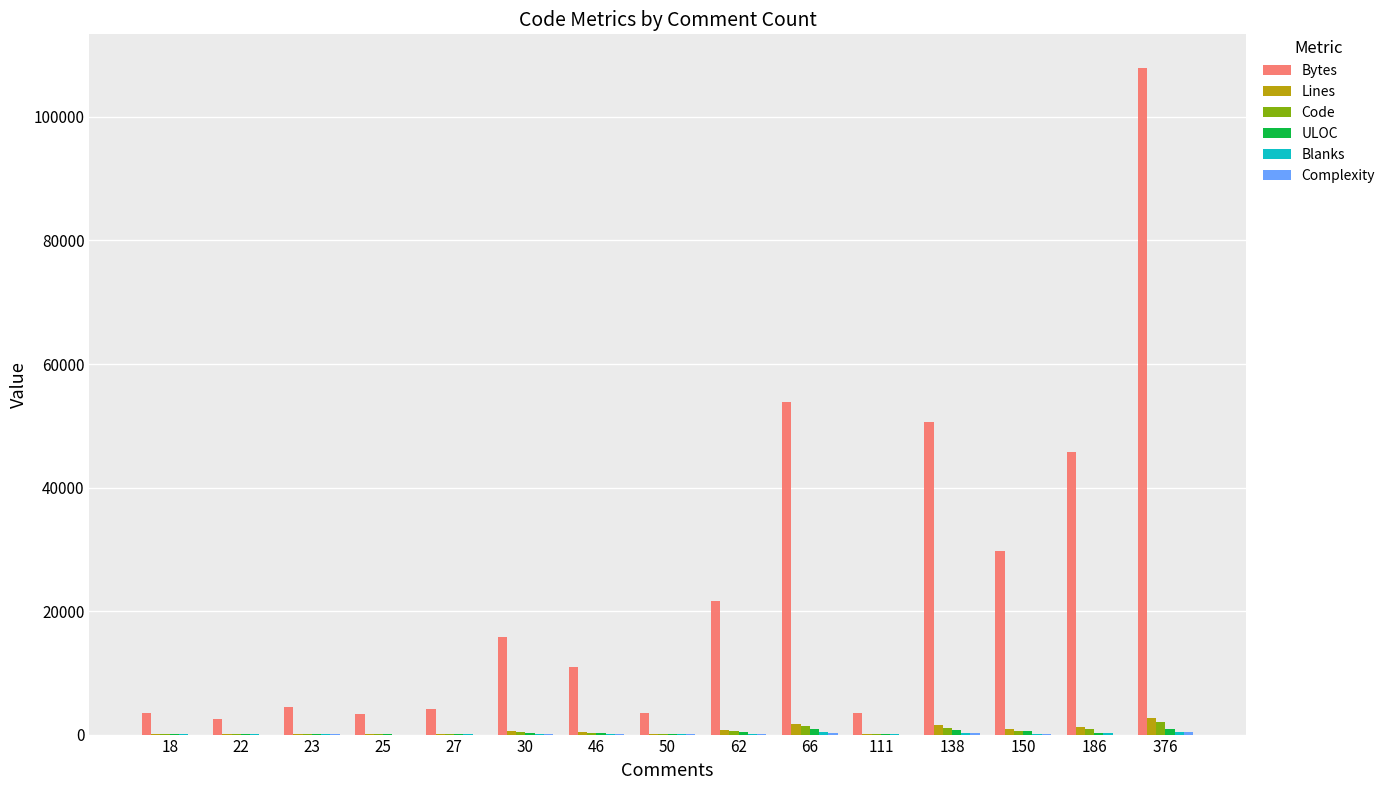

The value of Bytes at 150 is 16353. True or false?

False